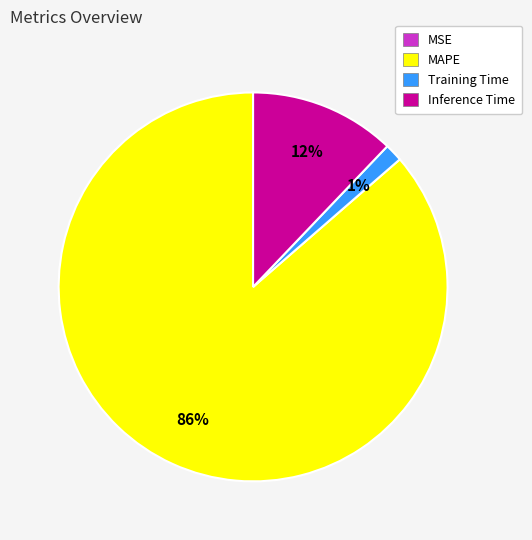

Which slice is the largest?

MAPE